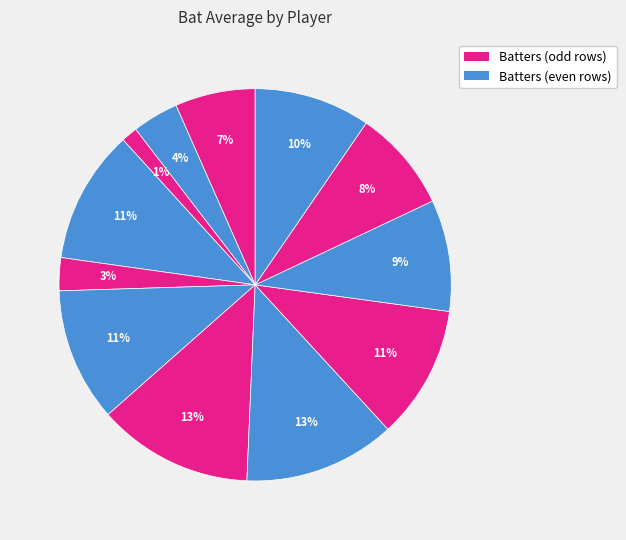

How many slices are in this pie chart?

12